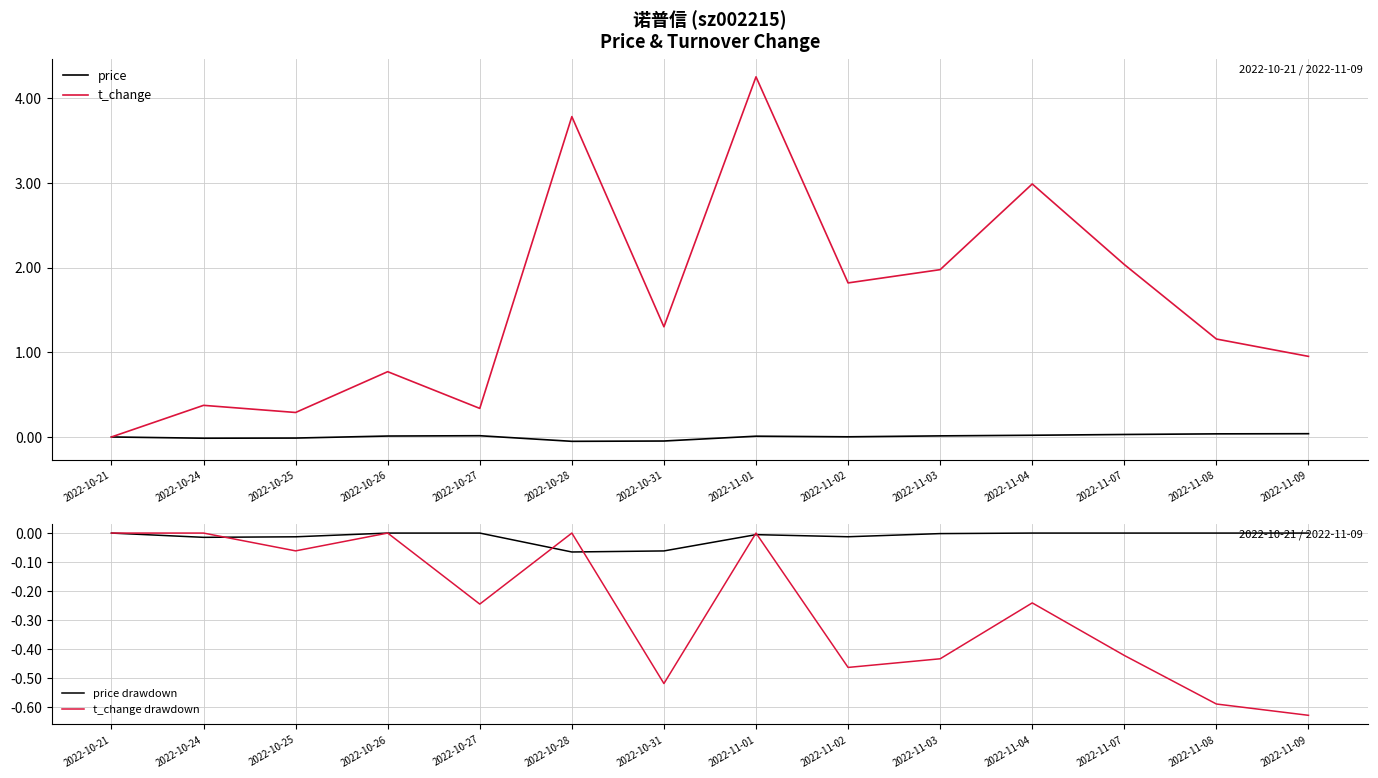

Which category has the highest value in the t_change series?

2022-11-01